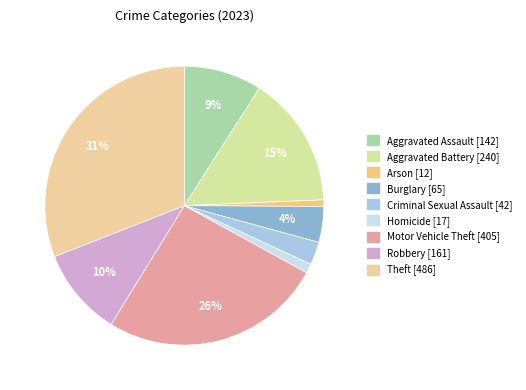

Is it true that Burglary is 4% of the pie?

True